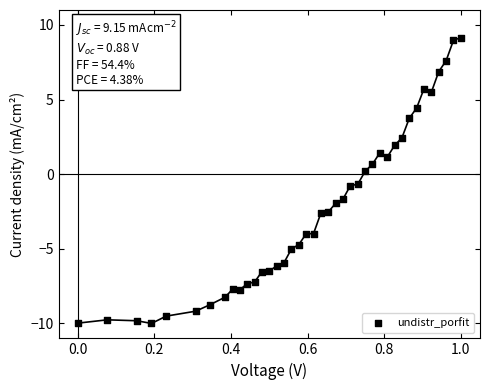

What is the range of X values (max minus min)?

1.0